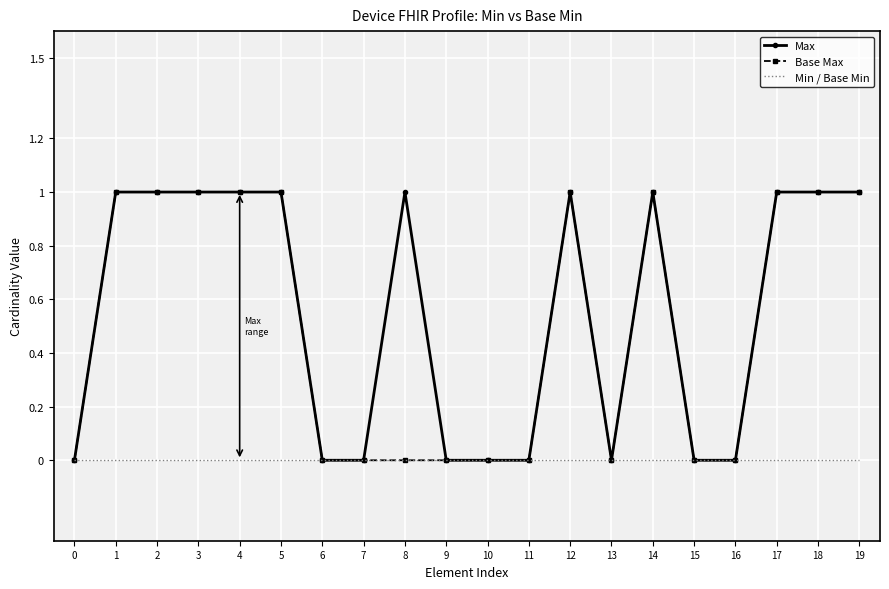

The value of Max at 19 is 2. True or false?

False